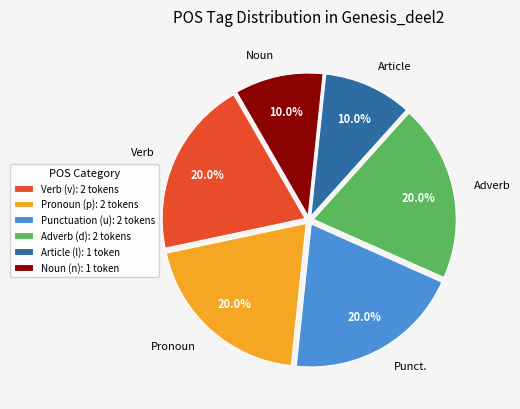

Approximately how many times larger is the value at Verb (v): 2 tokens compared to Adverb (d): 2 tokens?

1.0